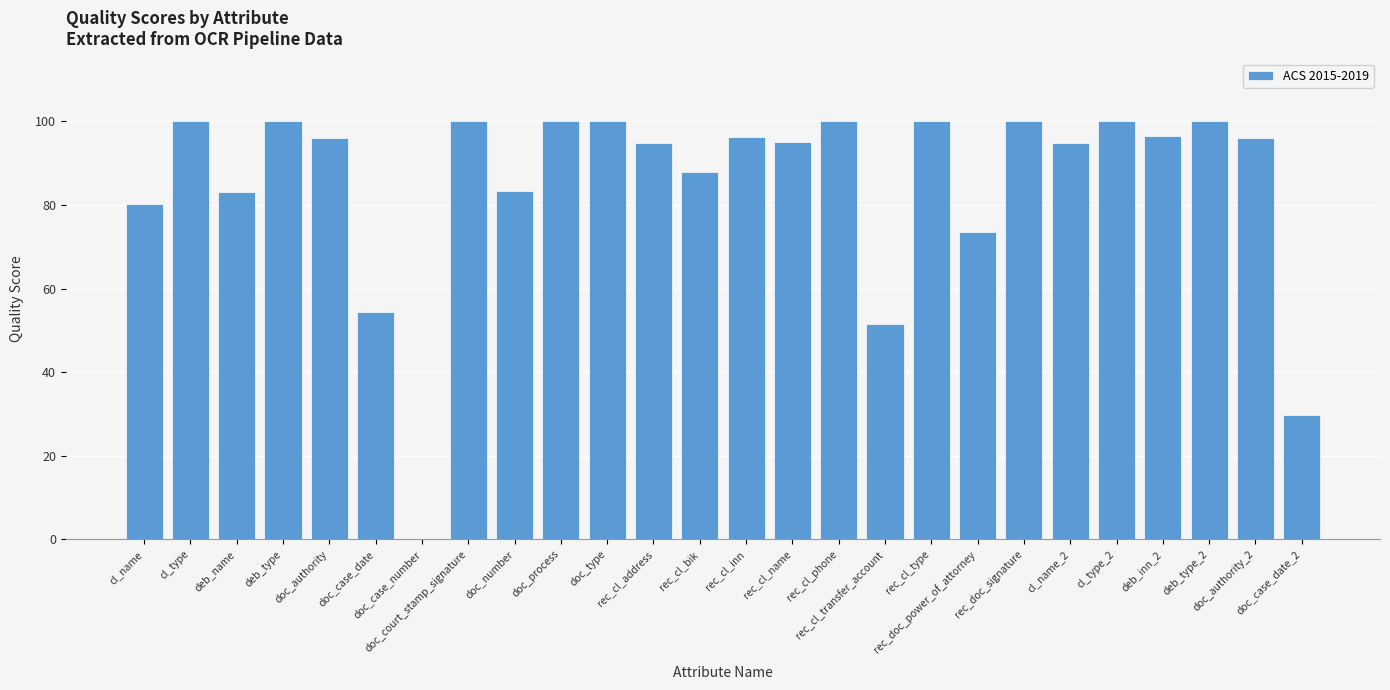

What is the maximum value shown in the chart?

100.0